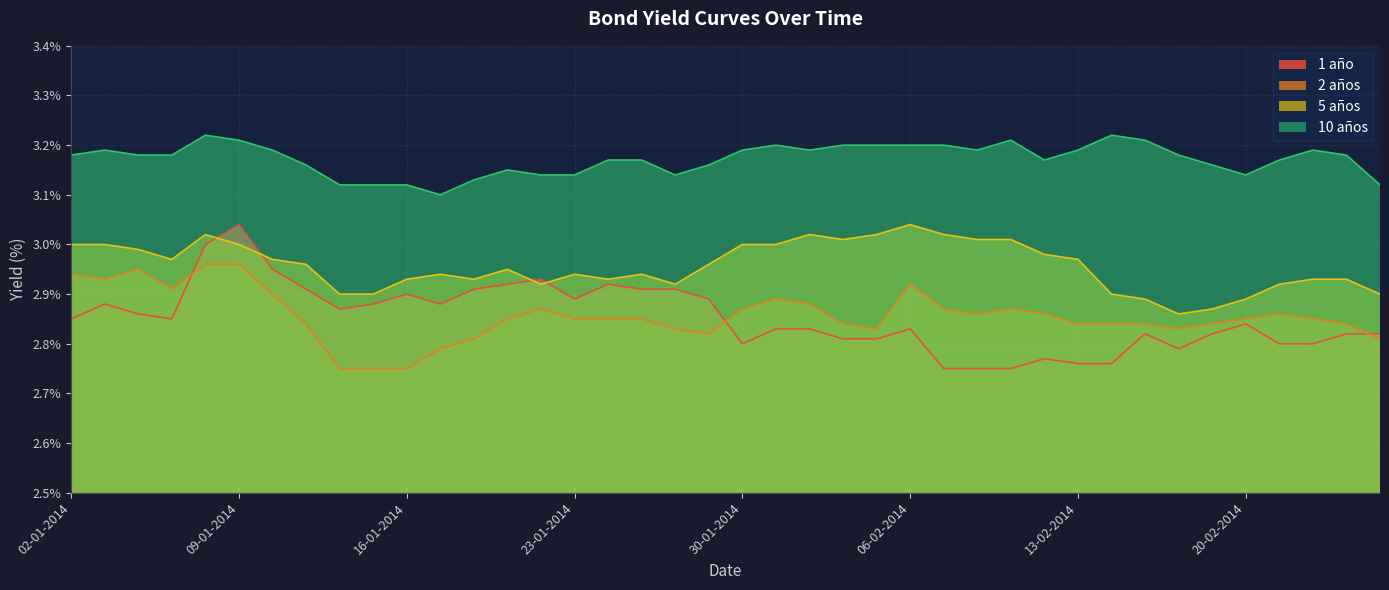

What position from the right is 10-02-2014?

13